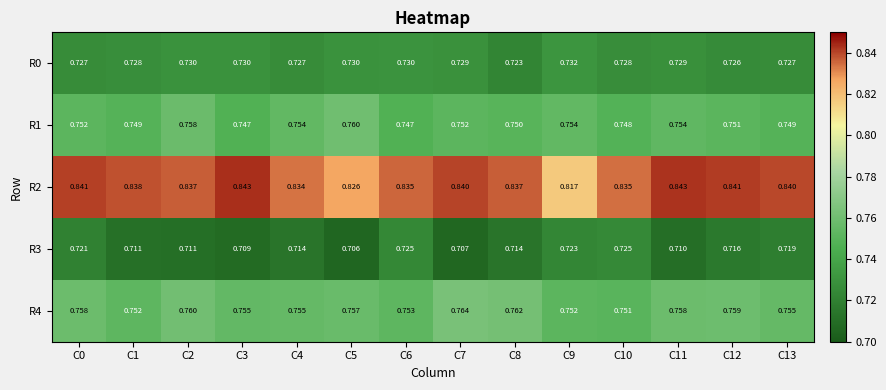

At which category is the sum across all series the highest?

C0